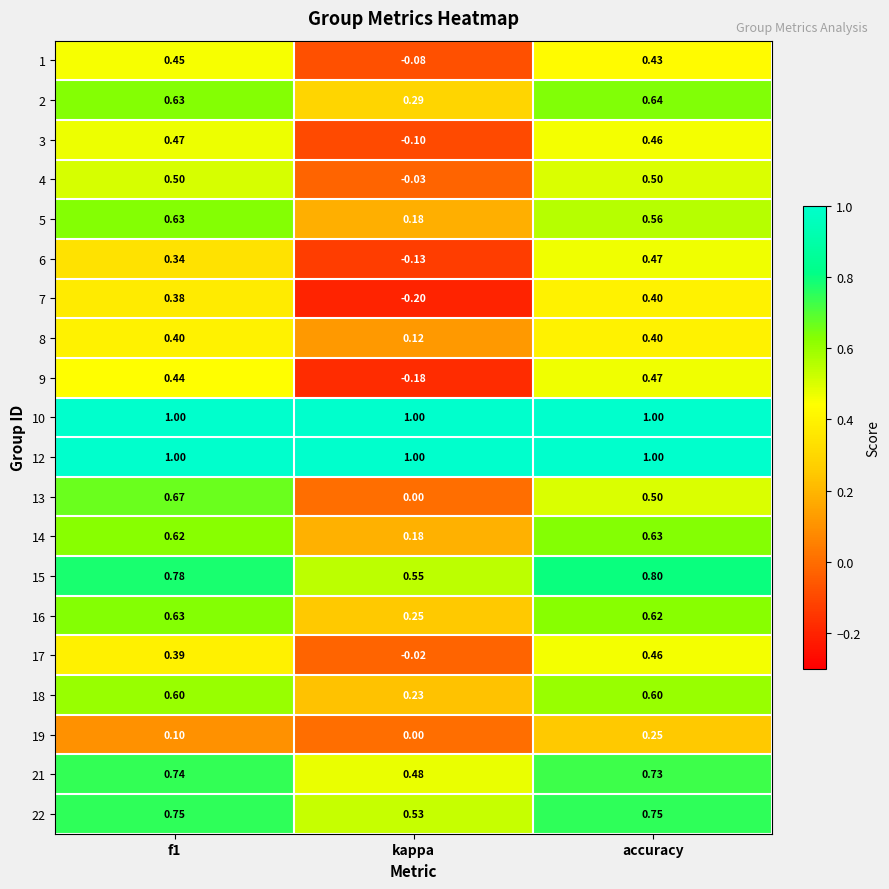

Which category has the lowest value in the 6 series?

kappa